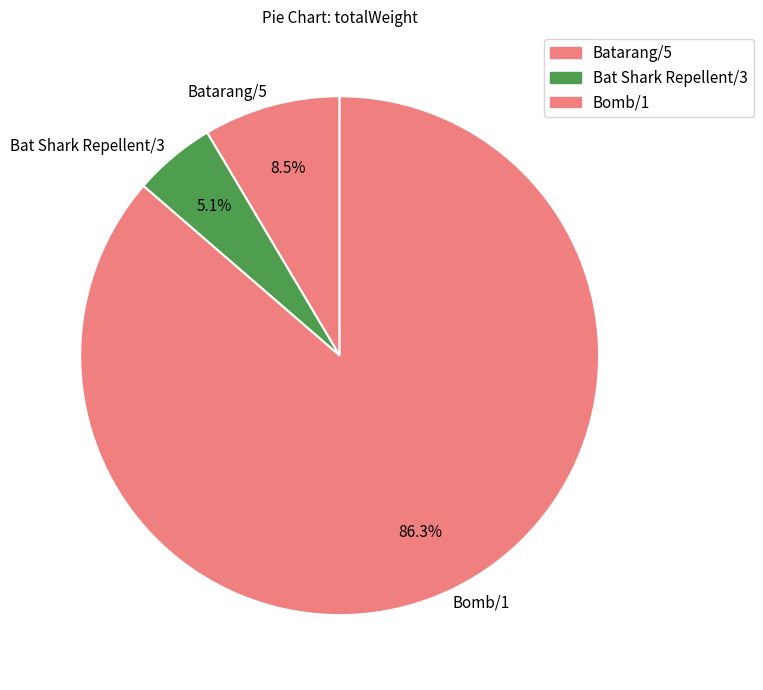

Is it true that Bat Shark Repellent/3 is 5% of the pie?

True